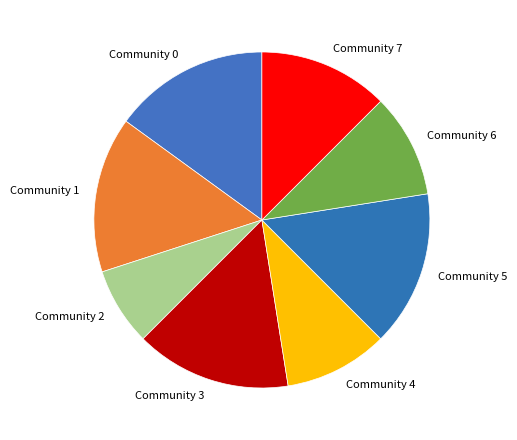

Which slice is the smallest?

Community 2